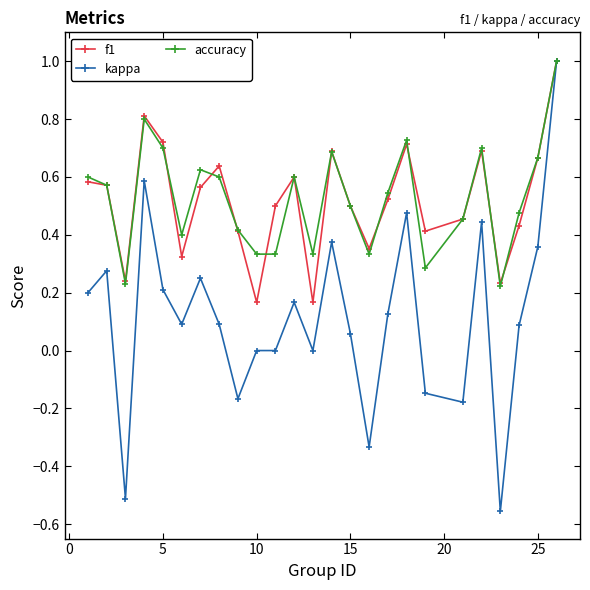

How many distinct data groups are displayed?

3